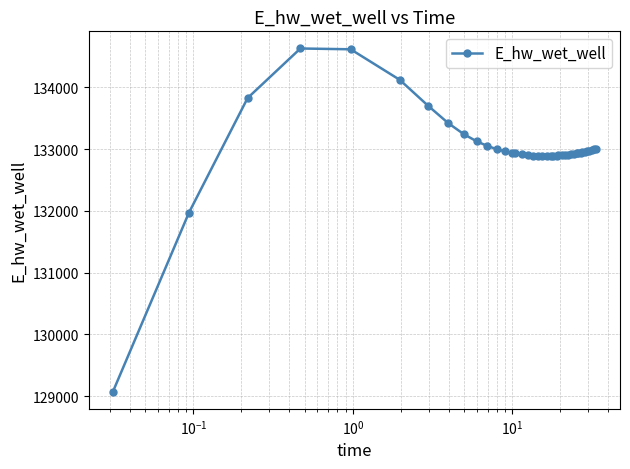

What is the minimum value shown in the chart?

129070.3